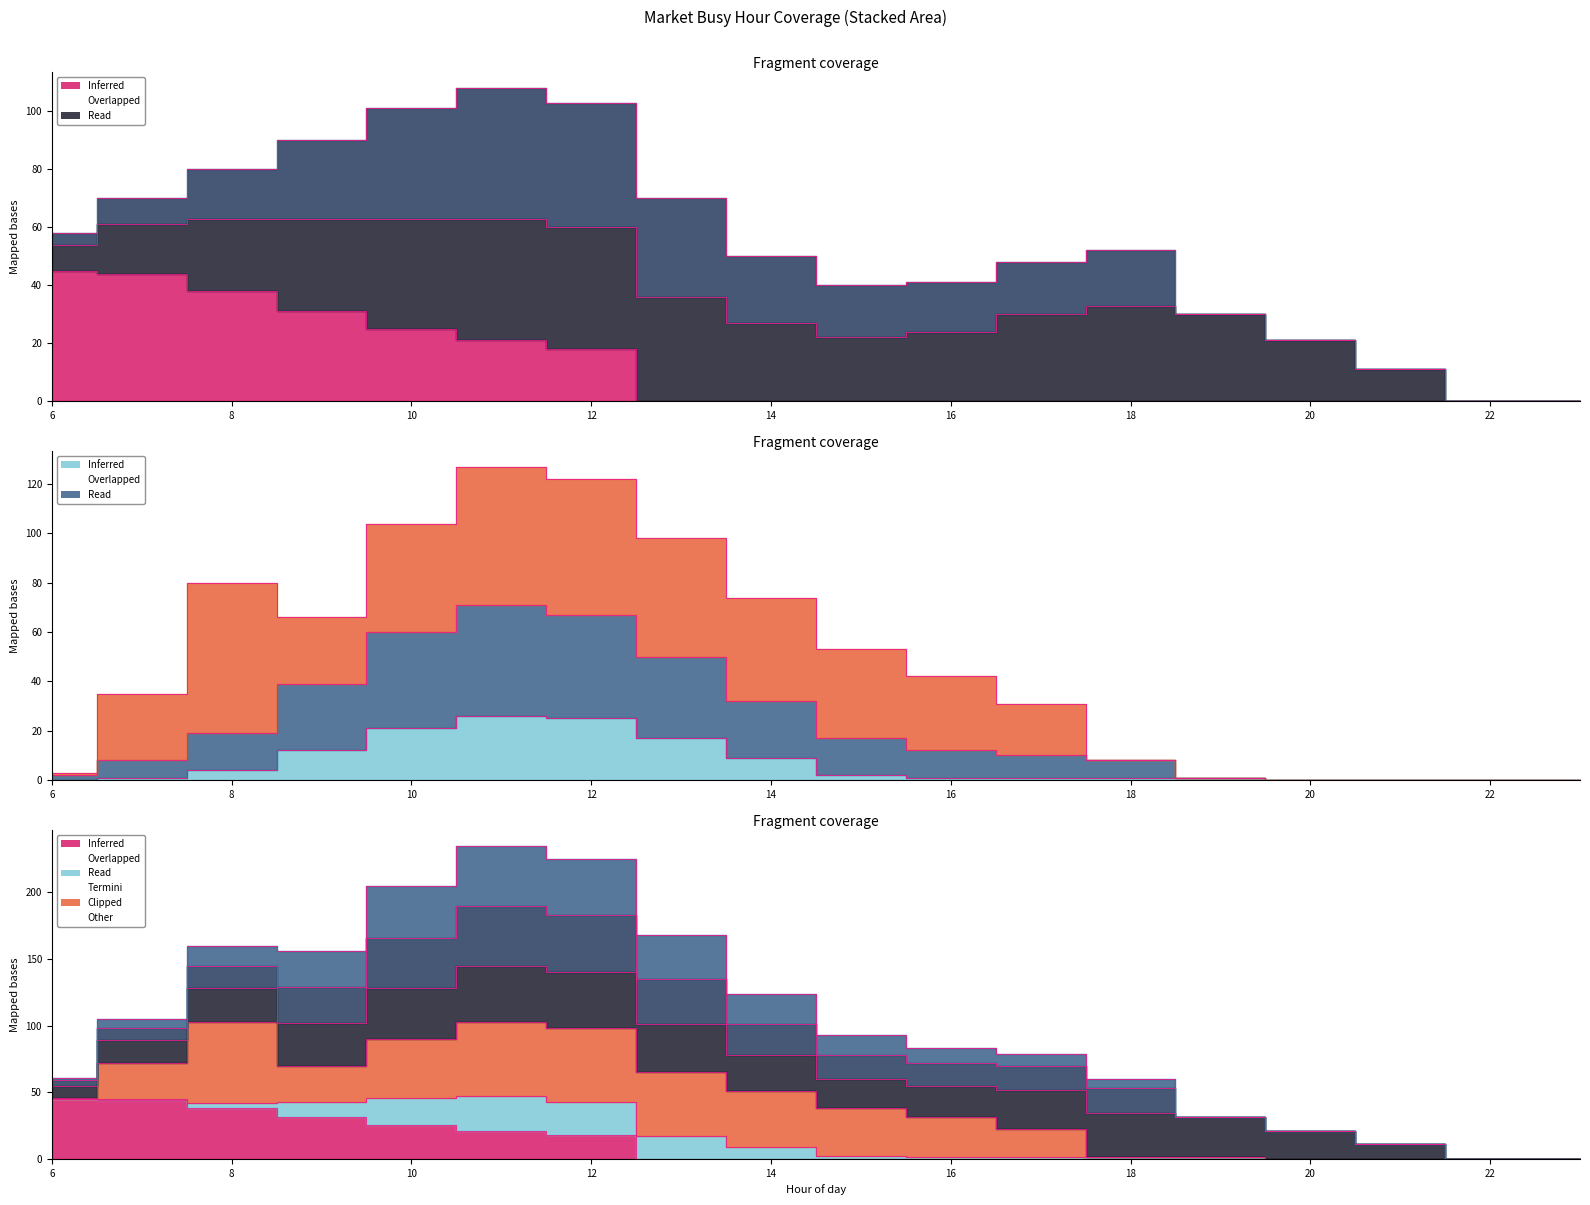

Reading left to right, extract all data points from this chart.

col_16: 45	44	38	31	25	21	18	0	0	0	0	0	0	0	0	0	0	0
col_17: 0	1	4	12	21	26	25	17	9	2	1	1	1	1	0	0	0	0
col_21: 2	8	19	39	60	71	67	50	32	17	12	10	8	1	0	0	0	0